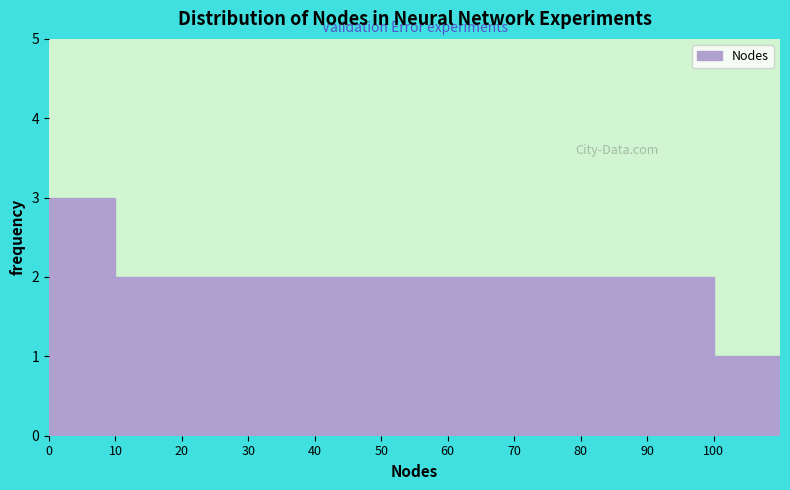

Reading left to right, transcribe this chart: for each bar, give the range it covers on the x-axis and its height. The values are not printed on the chart, so give them approximately, as read against the axis.

0 to 10: 3
10 to 20: 2
20 to 30: 2
30 to 40: 2
40 to 50: 2
50 to 60: 2
60 to 70: 2
70 to 80: 2
80 to 90: 2
90 to 100: 2
100 to 110: 1